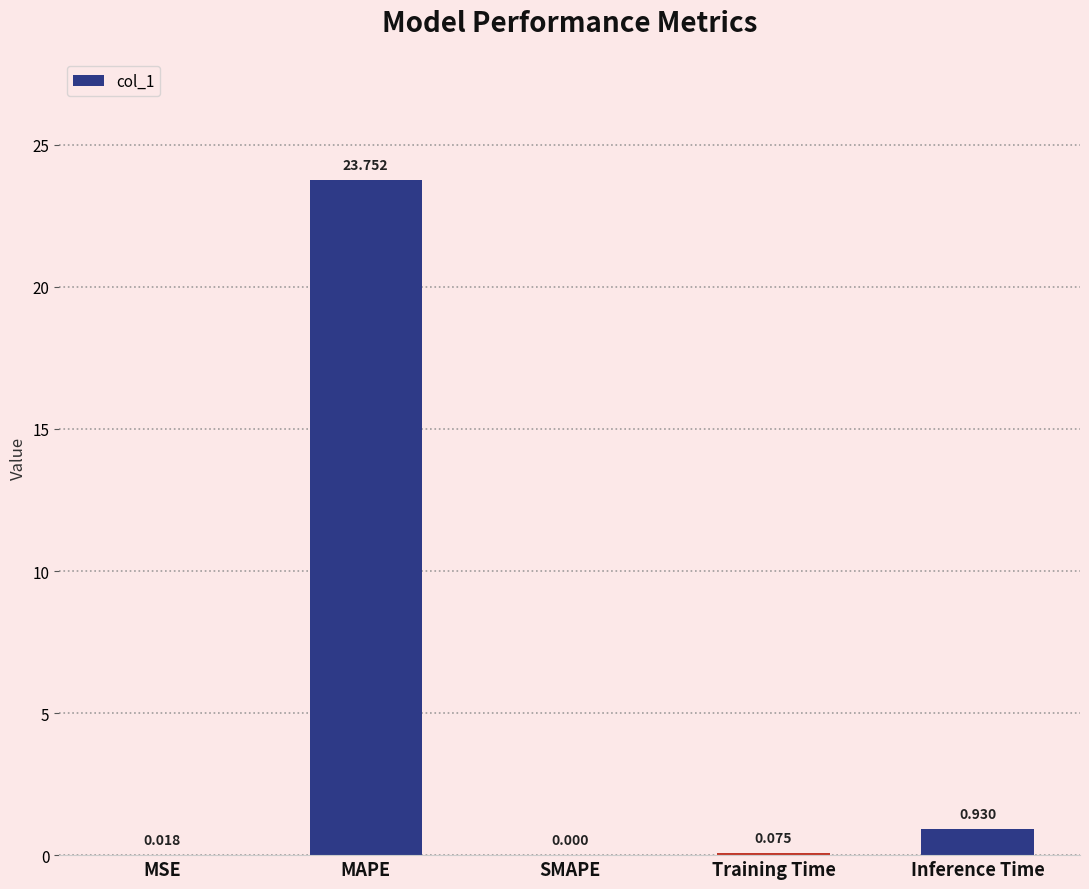

Are the bars horizontal?

No